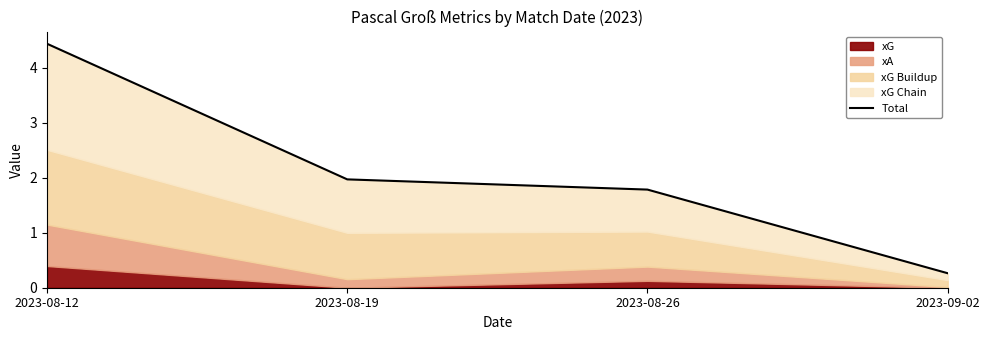

Rank the categories by value from highest to lowest.

2023-08-12, 2023-08-19, 2023-08-26, 2023-09-02